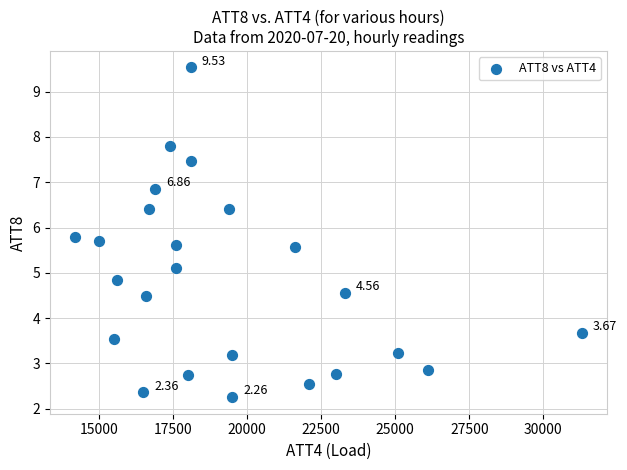

What is the range of Y values (max minus min)?

7.3